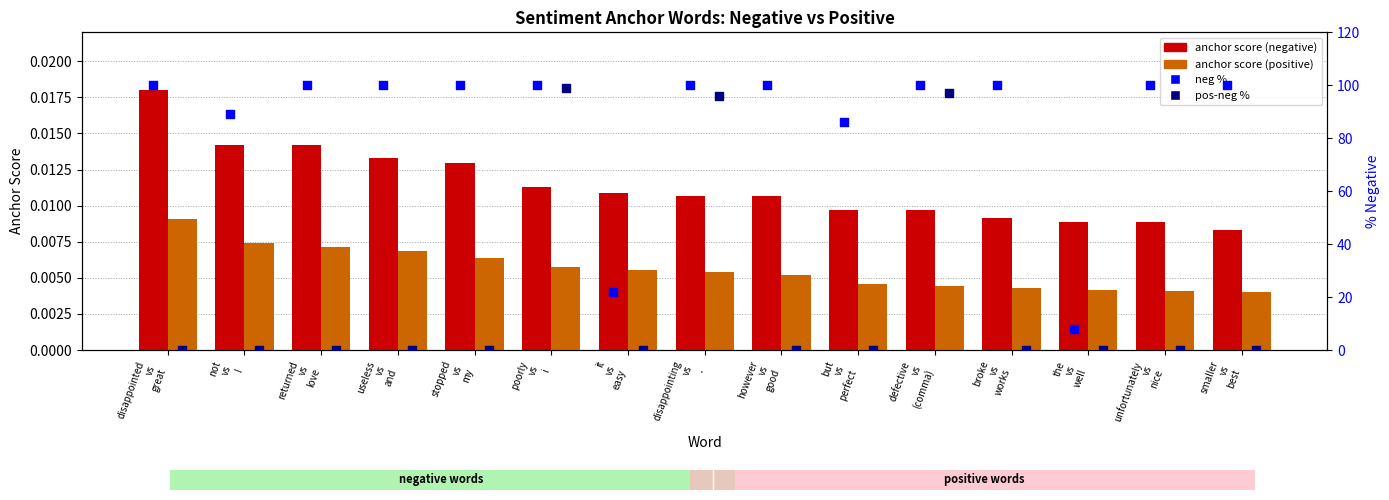

Which series has the widest spread of Y values?

pos-neg %